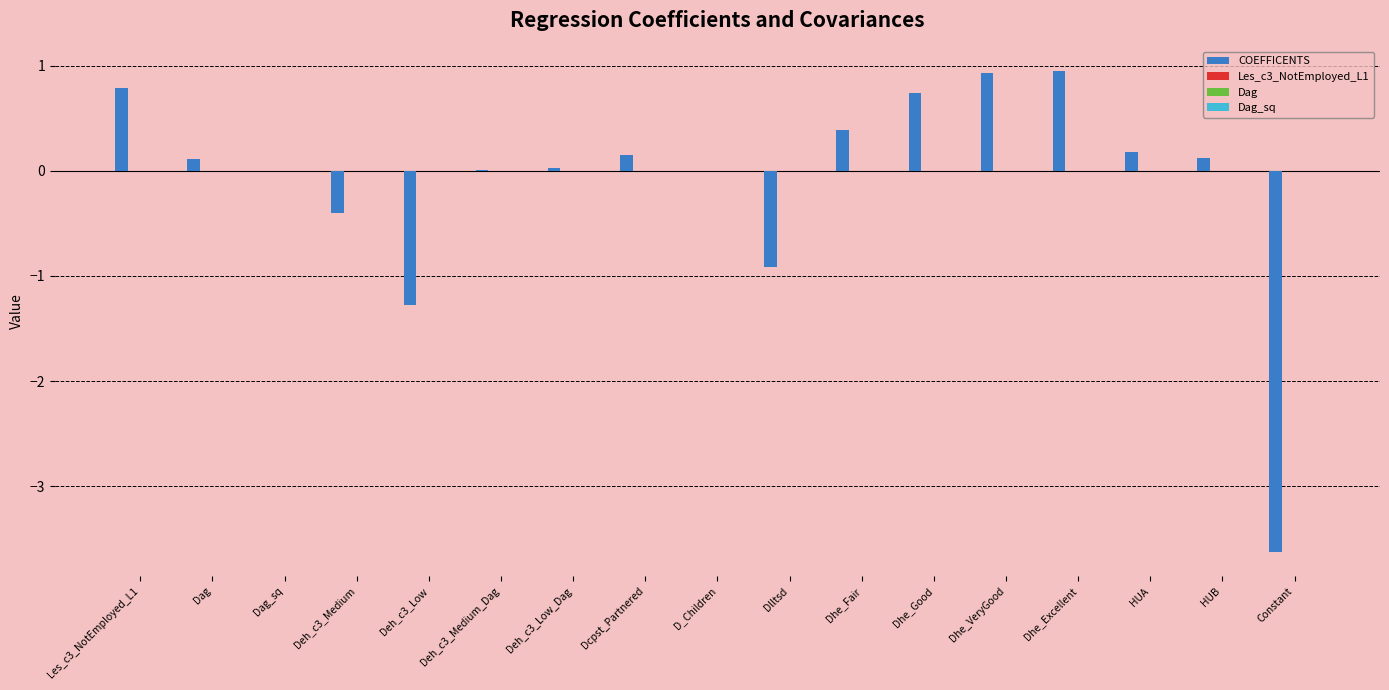

Reading left to right, transcribe all the data shown in this chart.

COEFFICENTS: Les_c3_NotEmployed_L1=0.8	Dag=0.1	Dag_sq=-0.0	Deh_c3_Medium=-0.4	Deh_c3_Low=-1.3	Deh_c3_Medium_Dag=0.0	Deh_c3_Low_Dag=0.0	Dcpst_Partnered=0.2	D_Children=0.0	Dlltsd=-0.9	Dhe_Fair=0.4	Dhe_Good=0.7	Dhe_VeryGood=0.9	Dhe_Excellent=1.0	HUA=0.2	HUB=0.1	Constant=-3.6
Les_c3_NotEmployed_L1: Les_c3_NotEmployed_L1=0.0	Dag=-0.0	Dag_sq=0.0	Deh_c3_Medium=-0.0	Deh_c3_Low=-0.0	Deh_c3_Medium_Dag=0.0	Deh_c3_Low_Dag=0.0	Dcpst_Partnered=-0.0	D_Children=-0.0	Dlltsd=-0.0	Dhe_Fair=-0.0	Dhe_Good=-0.0	Dhe_VeryGood=-0.0	Dhe_Excellent=0.0	HUA=-0.0	HUB=-0.0	Constant=0.0
Dag: Les_c3_NotEmployed_L1=-0.0	Dag=0.0	Dag_sq=-0.0	Deh_c3_Medium=0.0	Deh_c3_Low=0.0	Deh_c3_Medium_Dag=-0.0	Deh_c3_Low_Dag=-0.0	Dcpst_Partnered=-0.0	D_Children=-0.0	Dlltsd=-0.0	Dhe_Fair=0.0	Dhe_Good=0.0	Dhe_VeryGood=0.0	Dhe_Excellent=0.0	HUA=0.0	HUB=0.0	Constant=-0.0
Dag_sq: Les_c3_NotEmployed_L1=0.0	Dag=-0.0	Dag_sq=0.0	Deh_c3_Medium=-0.0	Deh_c3_Low=-0.0	Deh_c3_Medium_Dag=0.0	Deh_c3_Low_Dag=0.0	Dcpst_Partnered=0.0	D_Children=0.0	Dlltsd=0.0	Dhe_Fair=-0.0	Dhe_Good=-0.0	Dhe_VeryGood=-0.0	Dhe_Excellent=-0.0	HUA=-0.0	HUB=-0.0	Constant=0.0